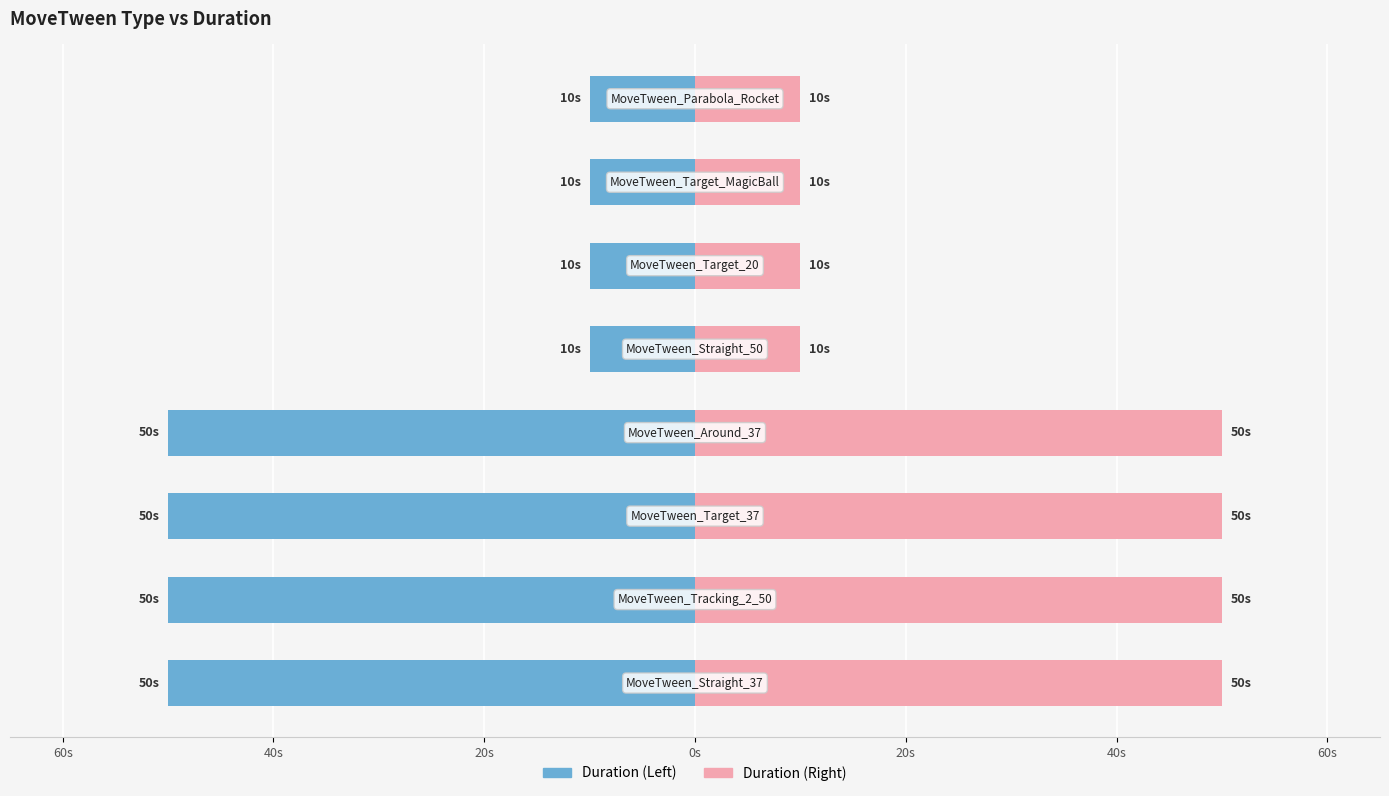

What are all the series names shown in the legend?

Duration (Left), Duration (Right)